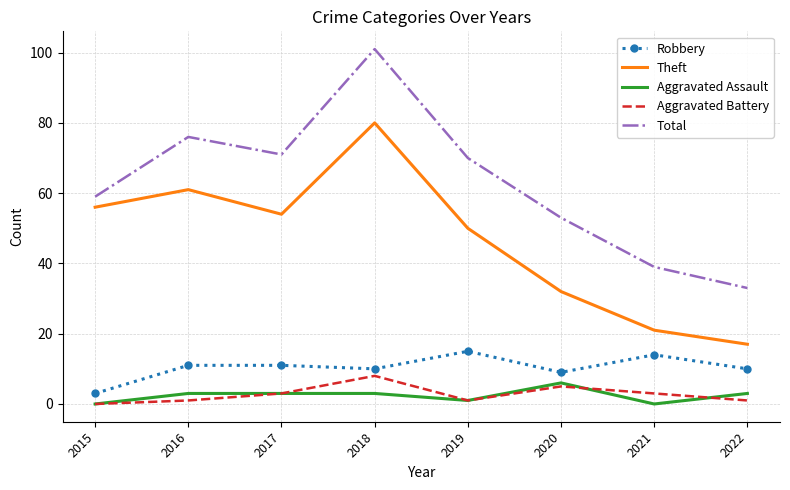

True or false: Total has more than 1 points higher than both neighbors.

True